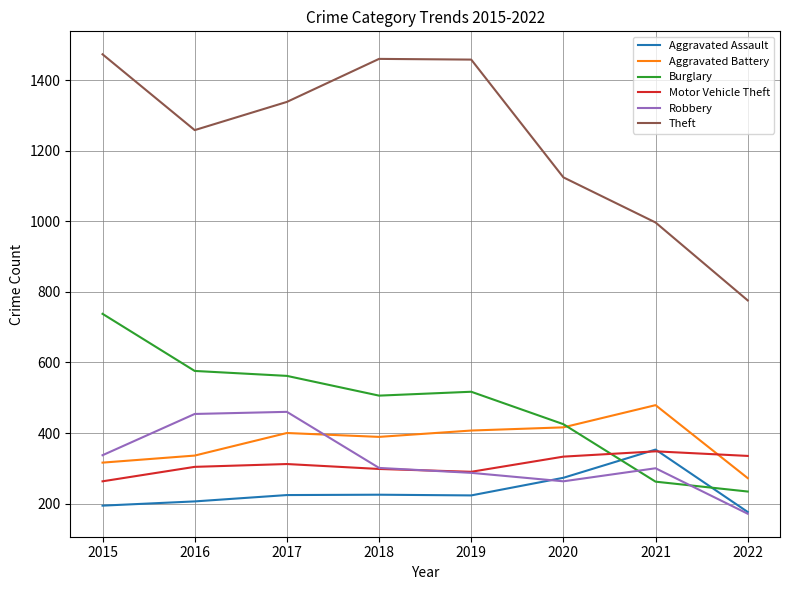

How many intersections are there between Motor Vehicle Theft and Robbery?

1